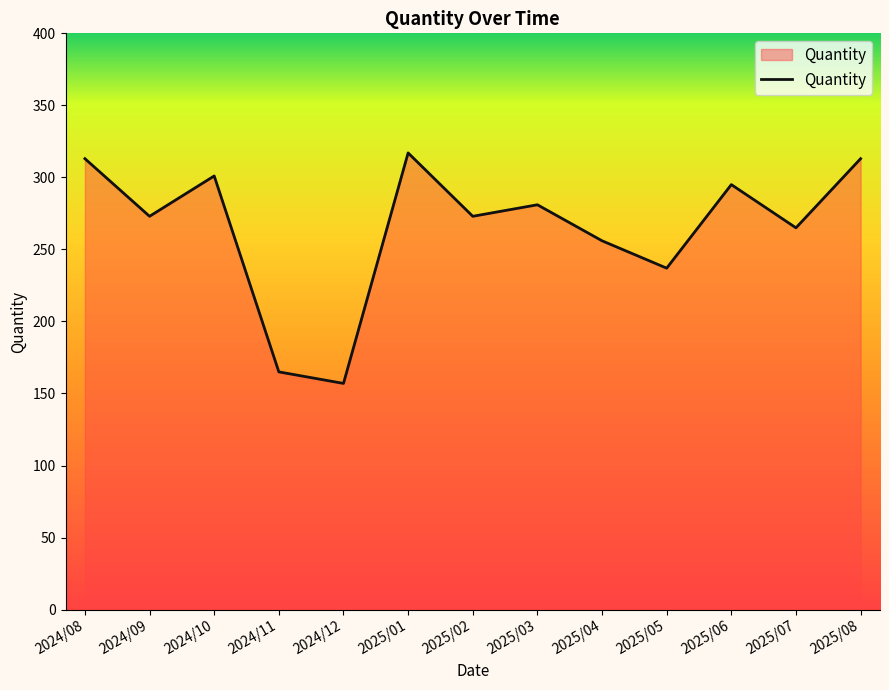

The value at 2024/12 is 39. True or false?

False